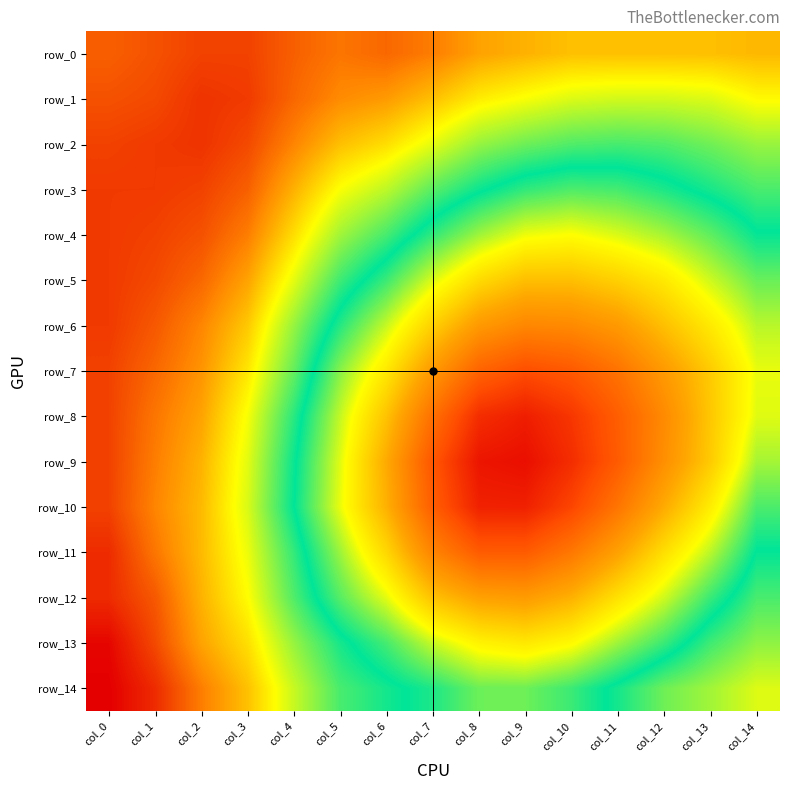

Is it true that row_5 equals 1.3 at col_11?

False